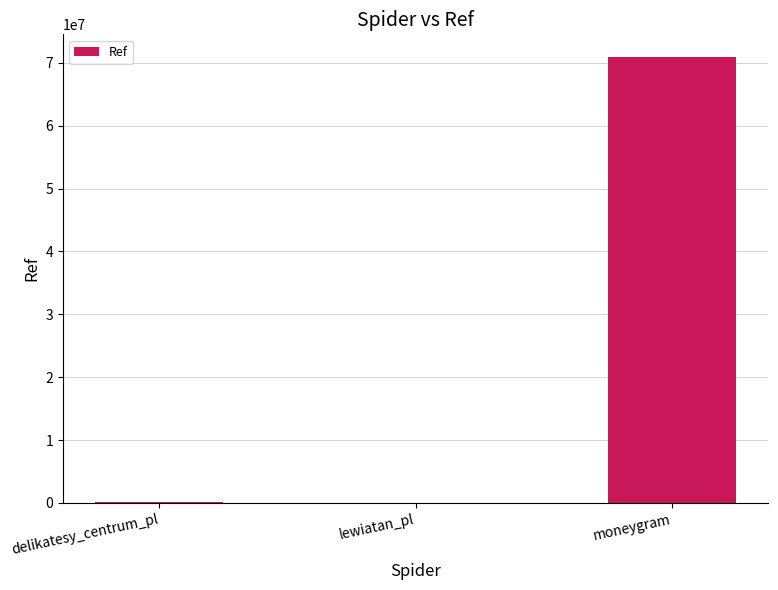

Where is the data nearest to the value 35496431?

delikatesy_centrum_pl